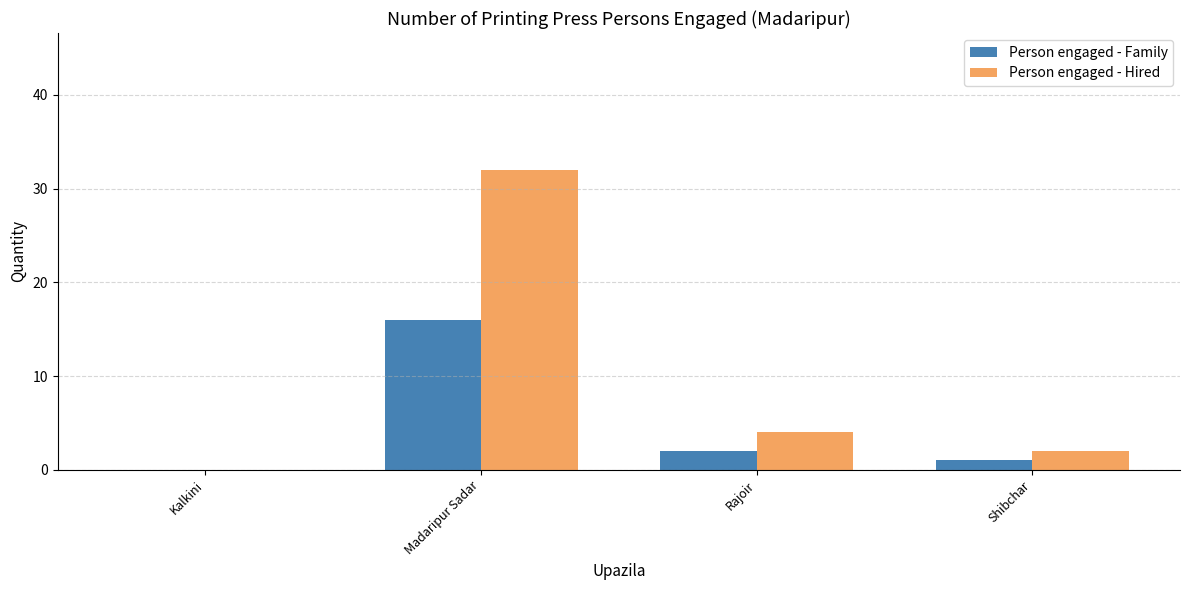

Read the Person engaged - Hired value at Shibchar.

2